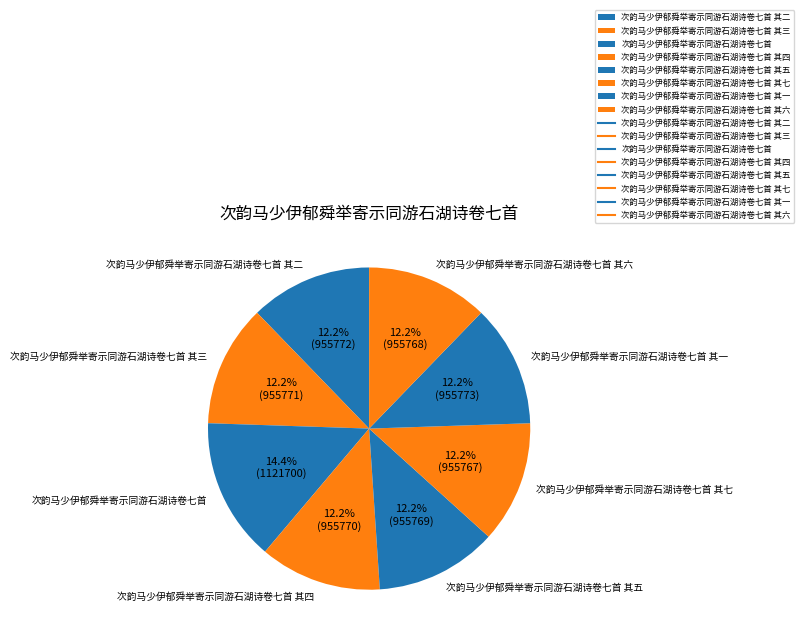

The 次韵马少伊郁舜举寄示同游石湖诗卷七首 其七 slice represents 19% of the pie. True or false?

False